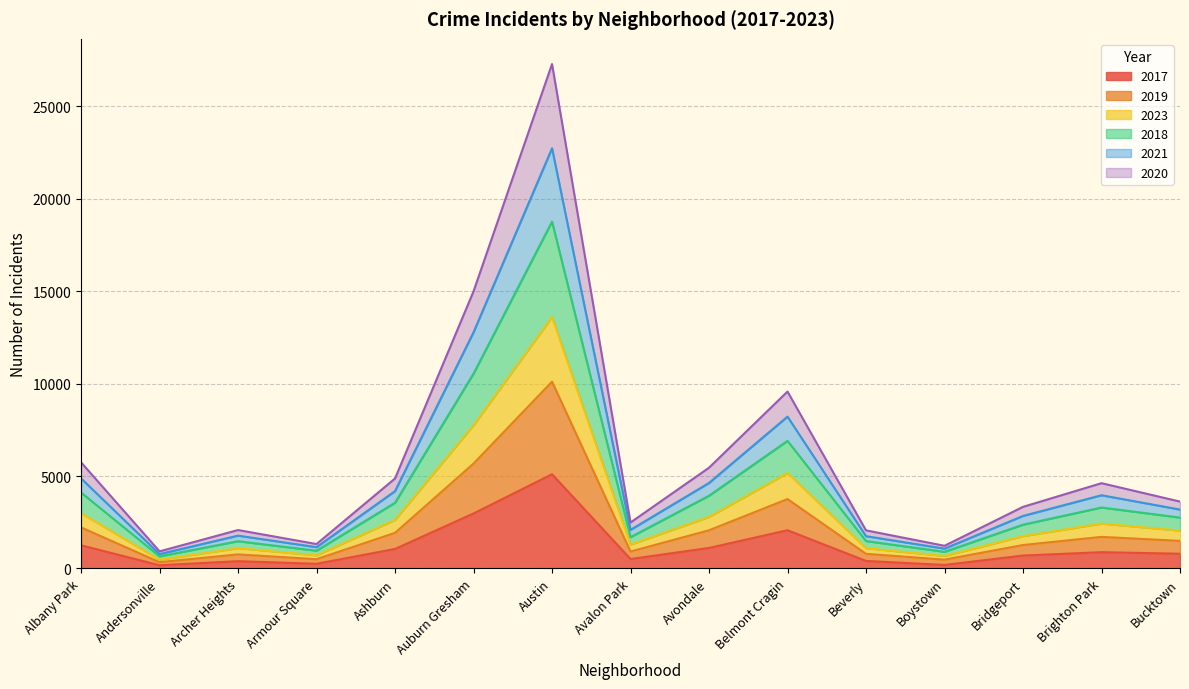

What is the total value across all series at Albany Park?

5741